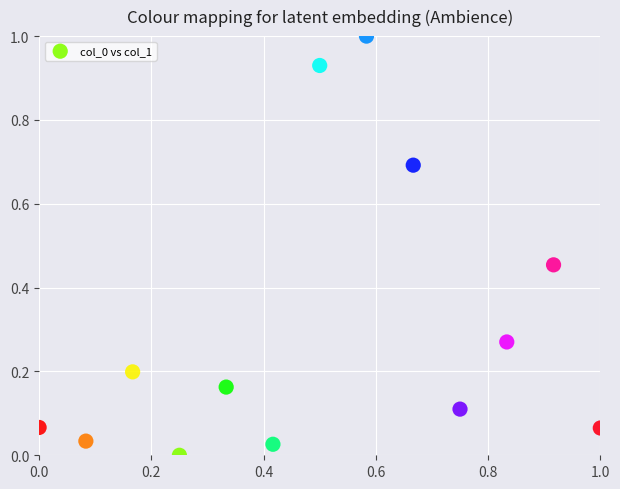

What is the range of Y values (max minus min)?

1.0